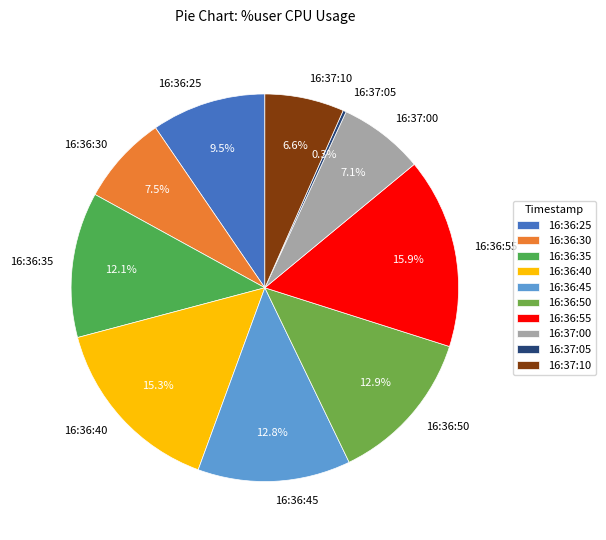

Combined, what portion of the pie is 16:36:30 and 16:36:55?

23.4%